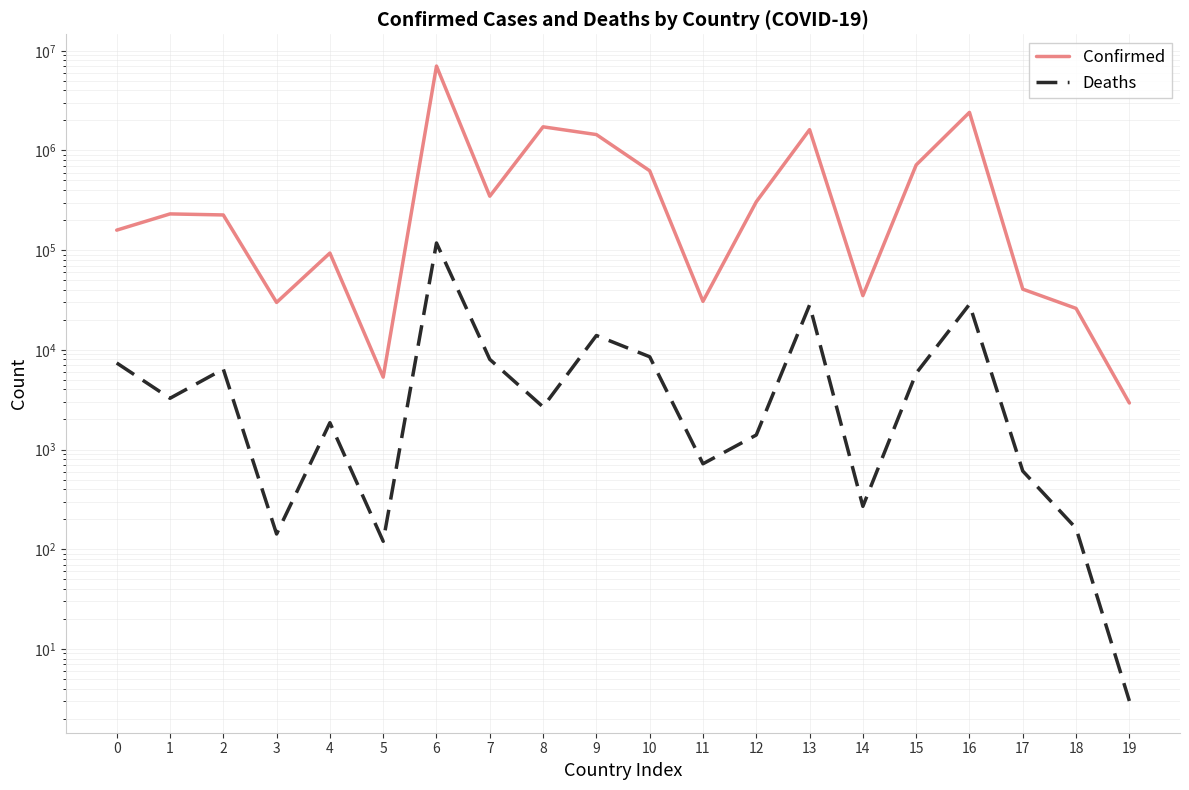

What is the value of the Deaths point at the 12th from the left?

719